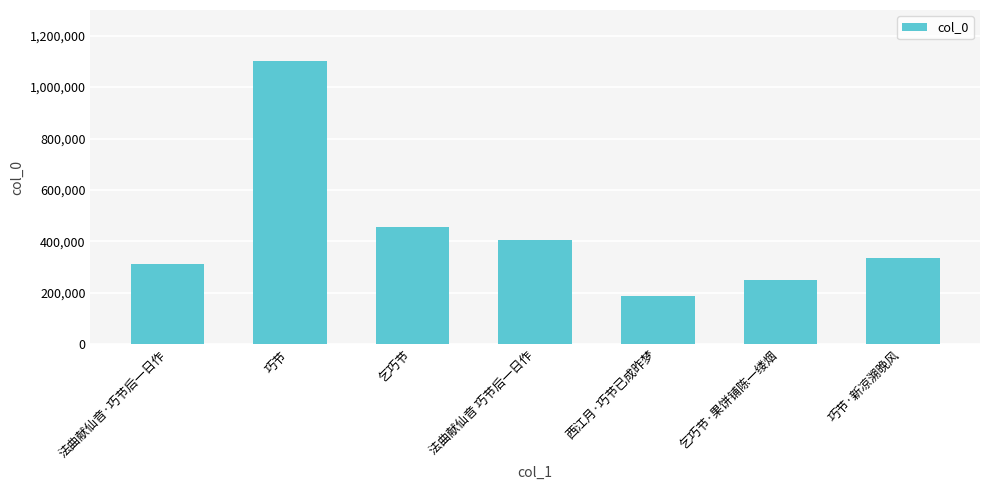

The value at 乞巧节 is 717868. True or false?

False